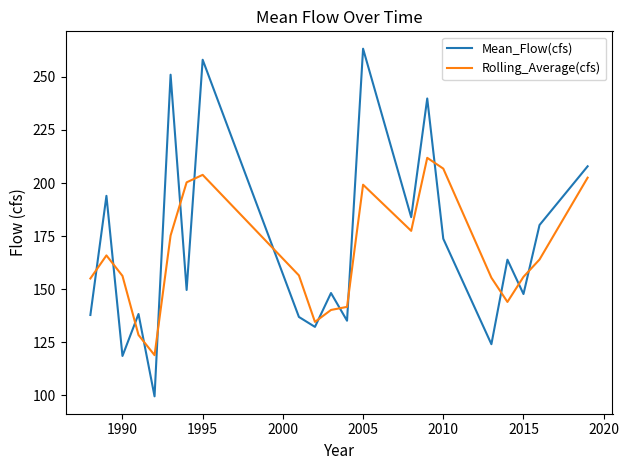

True or false: Mean_Flow(cfs) has more than 0 interior local peaks.

True